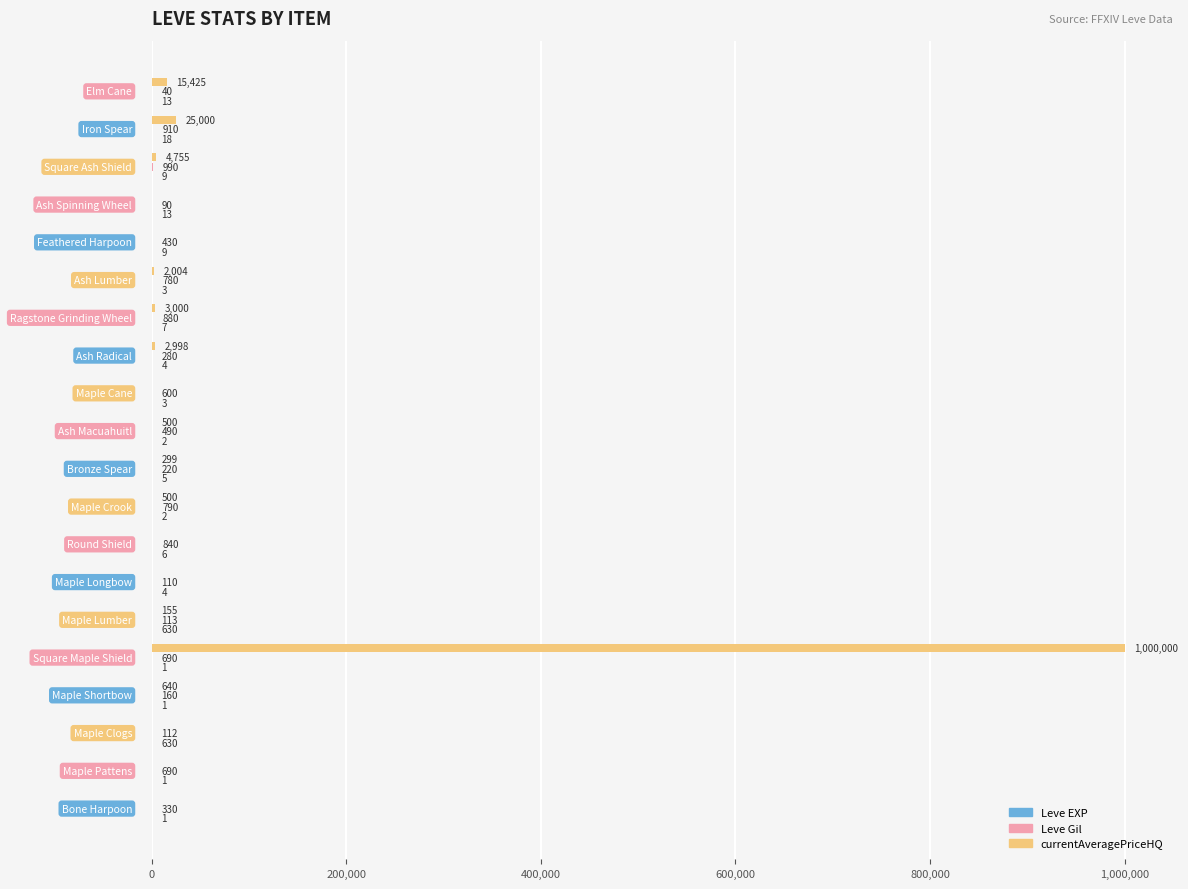

What is the greatest value displayed?

1000000.0